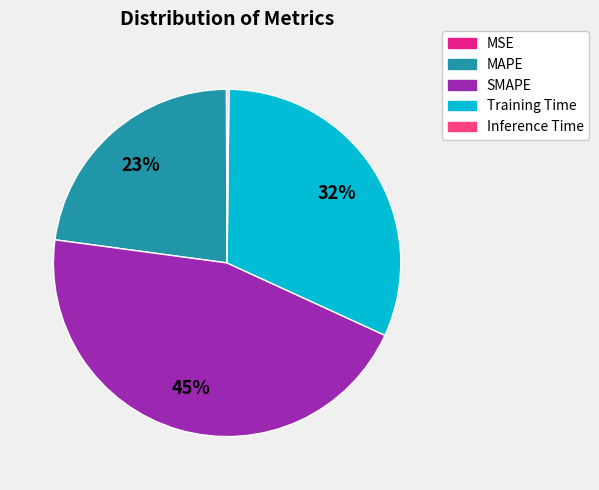

Which category has the biggest portion of the pie?

SMAPE